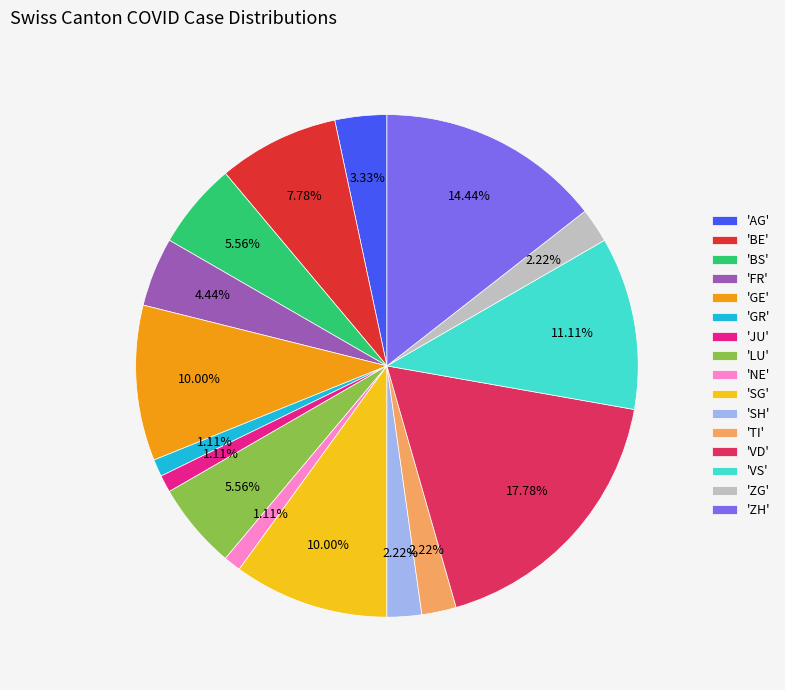

Is the sum of 'AG' and 'GE' greater than half?

No